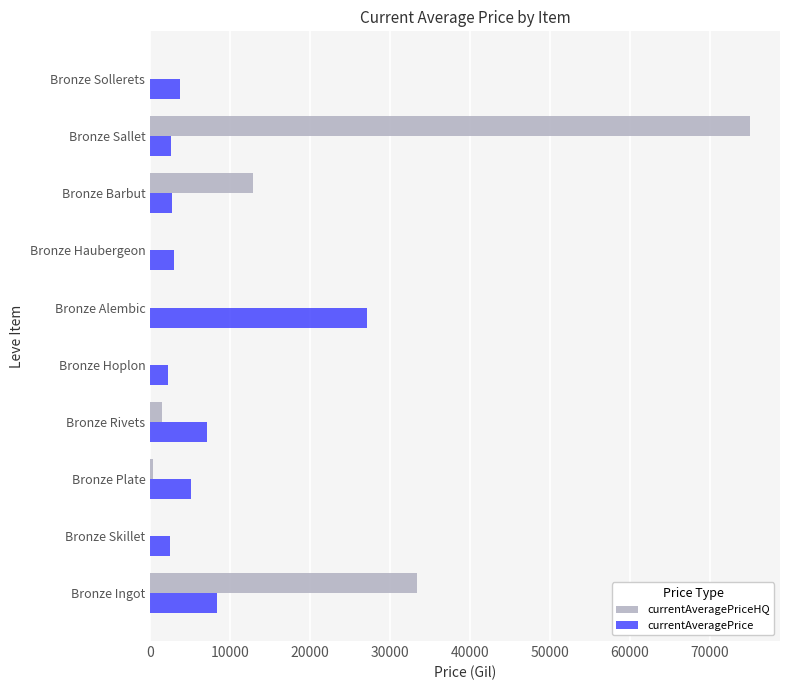

What is the total value across all series at Bronze Sollerets?

3767.0